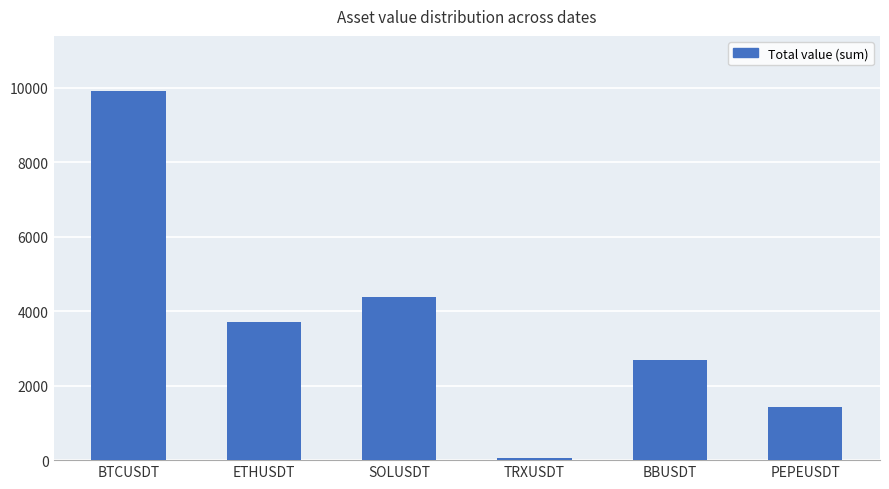

At which category does the chart reach its peak across all series?

BTCUSDT